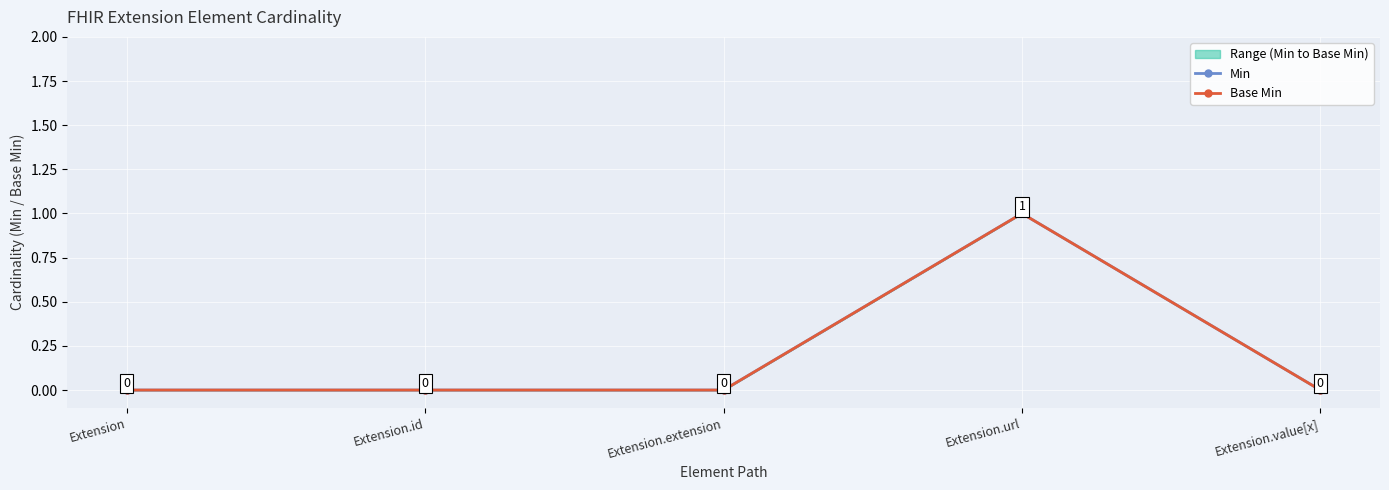

True or false: Base Min and Min intersect in this chart.

False